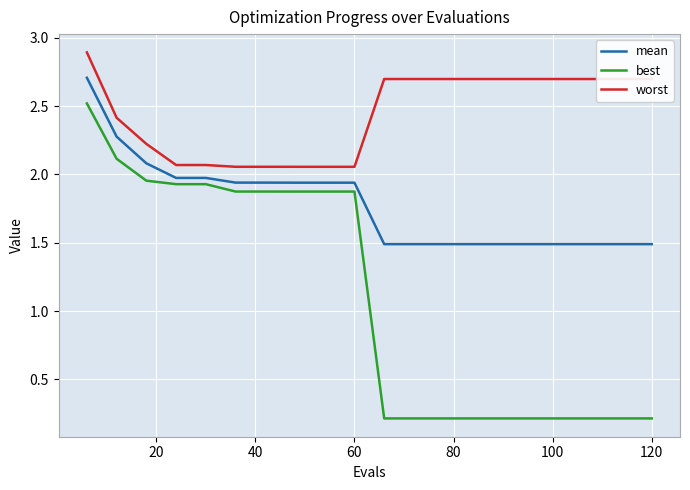

Rank the series by their maximum value, from highest to lowest.

worst, mean, best